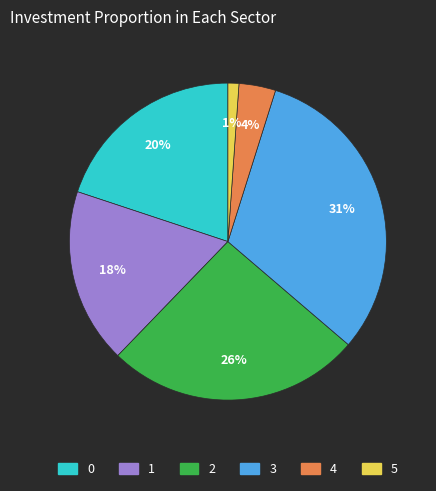

True or false: 2 accounts for 12% of the total.

False